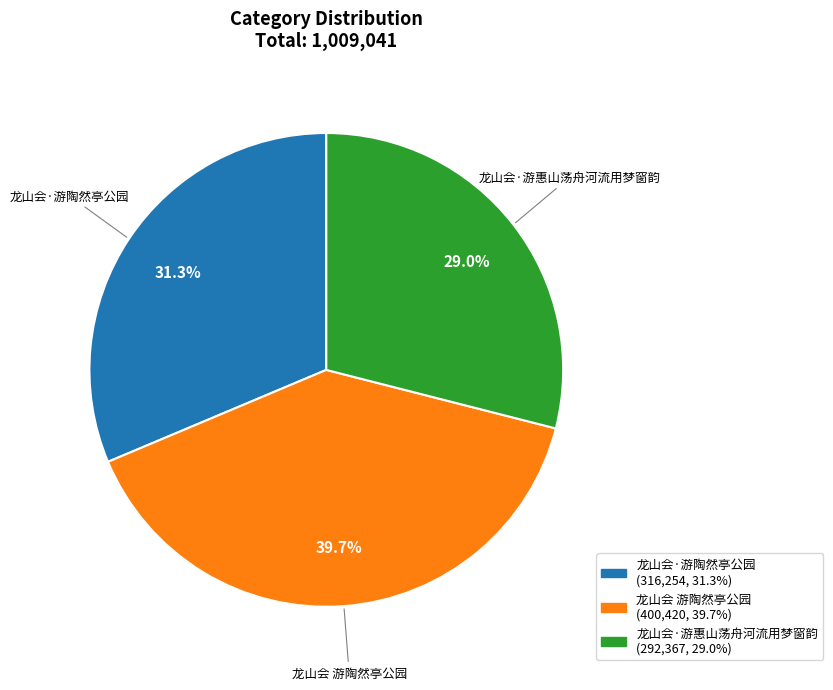

Is it true that 龙山会·游惠山荡舟河流用梦窗韵 is 29% of the pie?

True